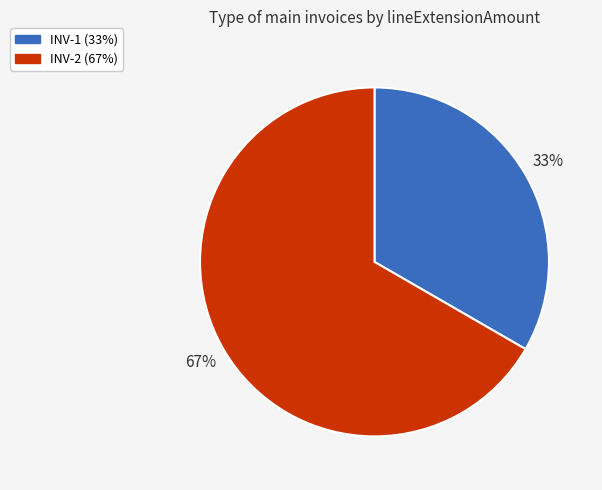

Which category accounts for the majority?

INV-2